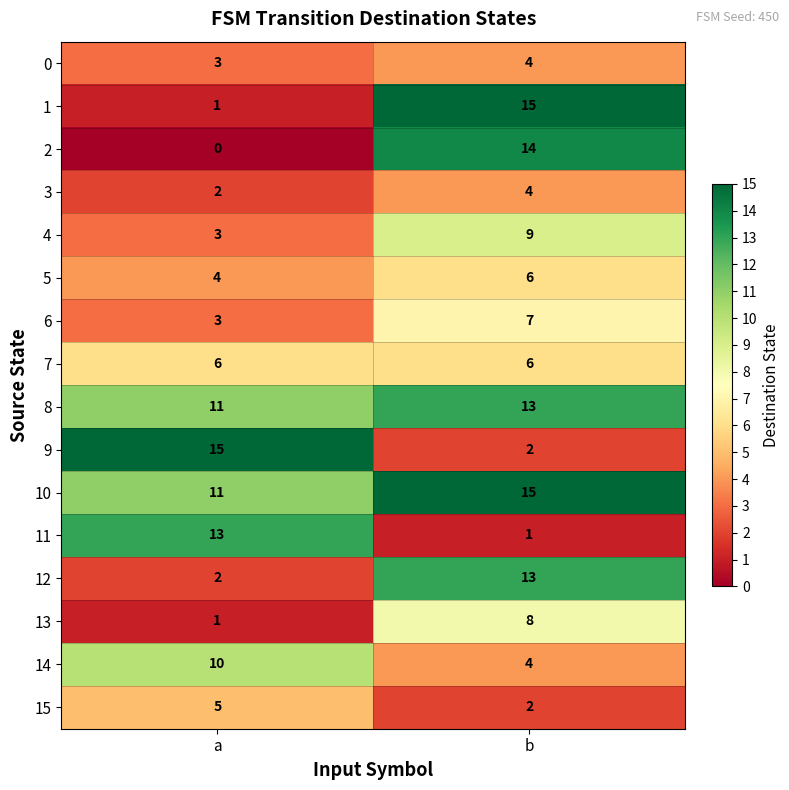

What is the approximate value of 8 at b?

13